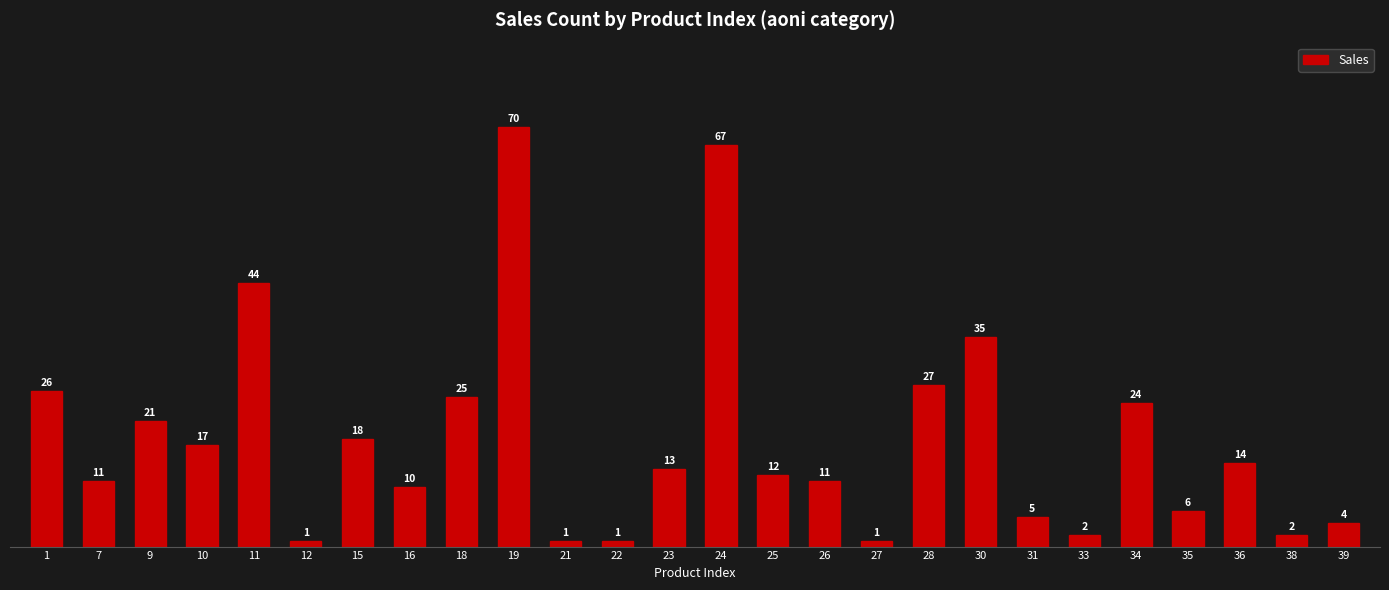

Reading left to right, what are all the values shown in this chart?

26	11	21	17	44	1	18	10	25	70	1	1	13	67	12	11	1	27	35	5	2	24	6	14	2	4